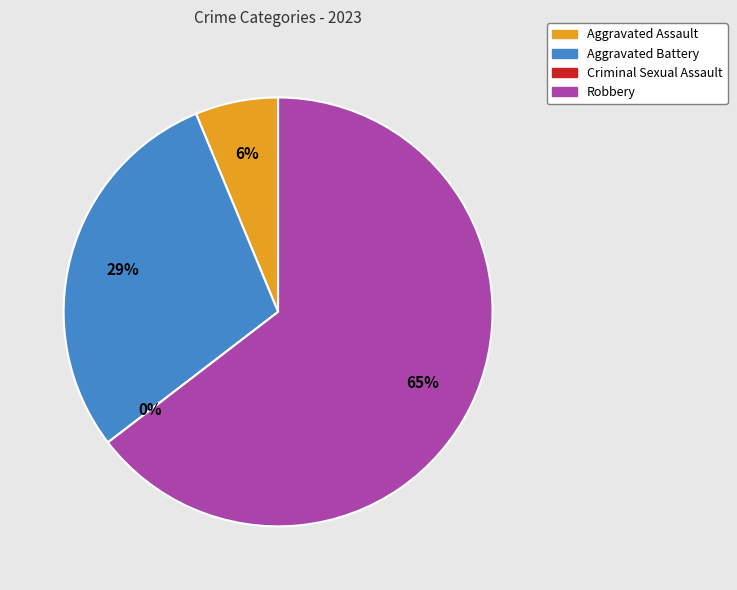

Is it true that Criminal Sexual Assault is 0% of the pie?

True